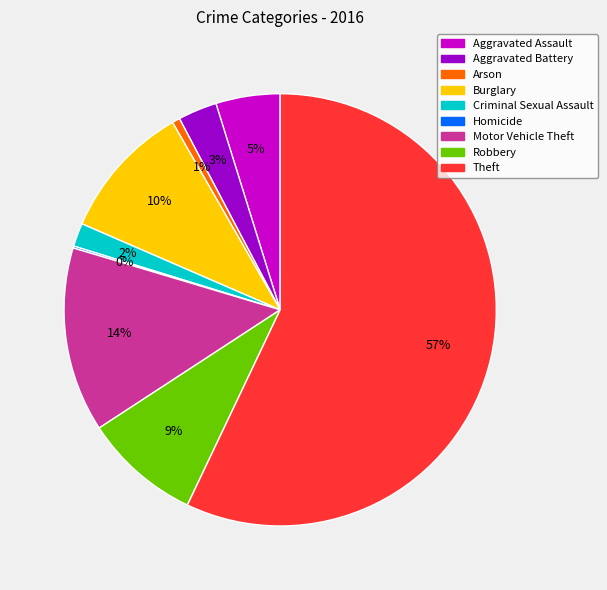

Which has a higher value, Aggravated Assault or Criminal Sexual Assault?

Aggravated Assault